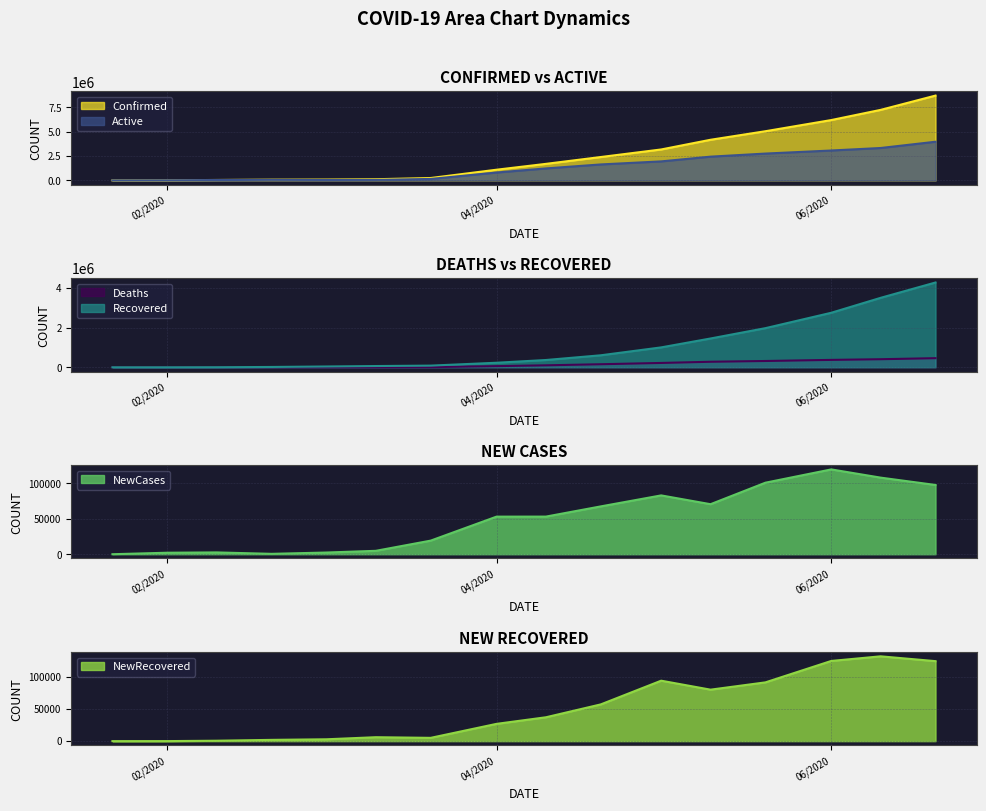

At 22/01/2020, list the series in order from smallest to largest.

NewCases, NewRecovered, Deaths, Recovered, Active, Confirmed